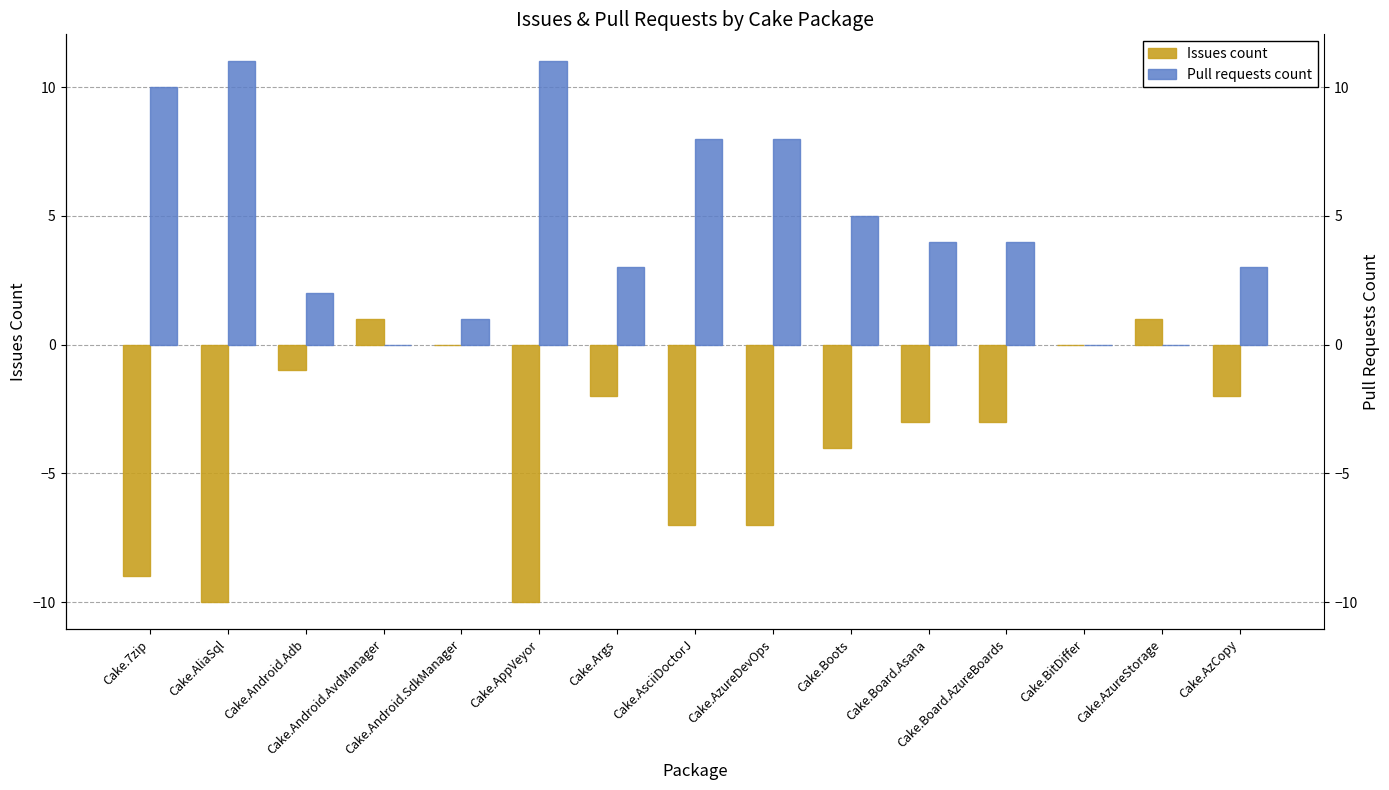

What is the total value across all series at Cake.AzureDevOps?

1